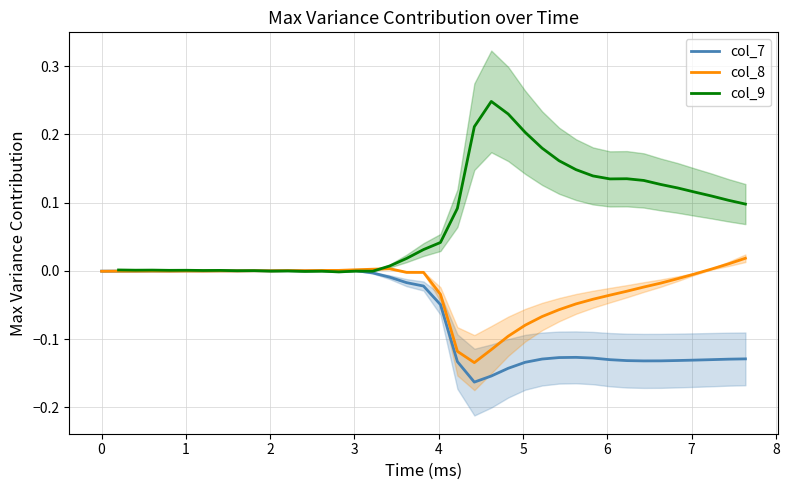

Where is col_8 nearest to the value 0?

7